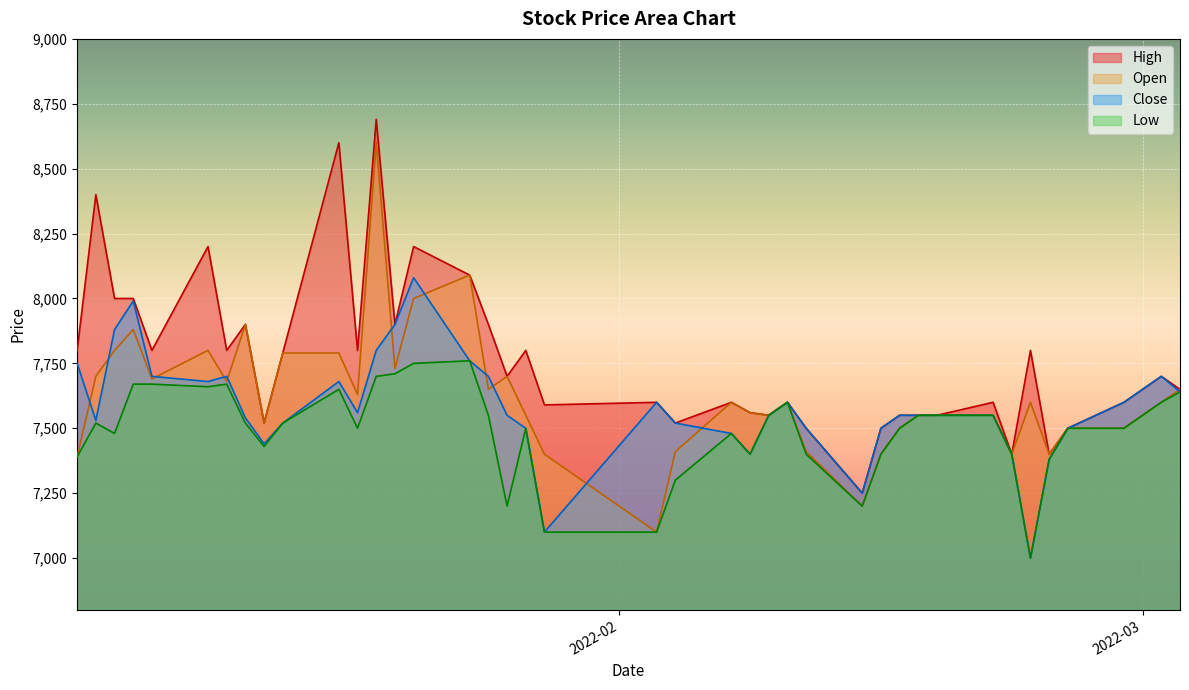

What is the minimum value for High?

7250